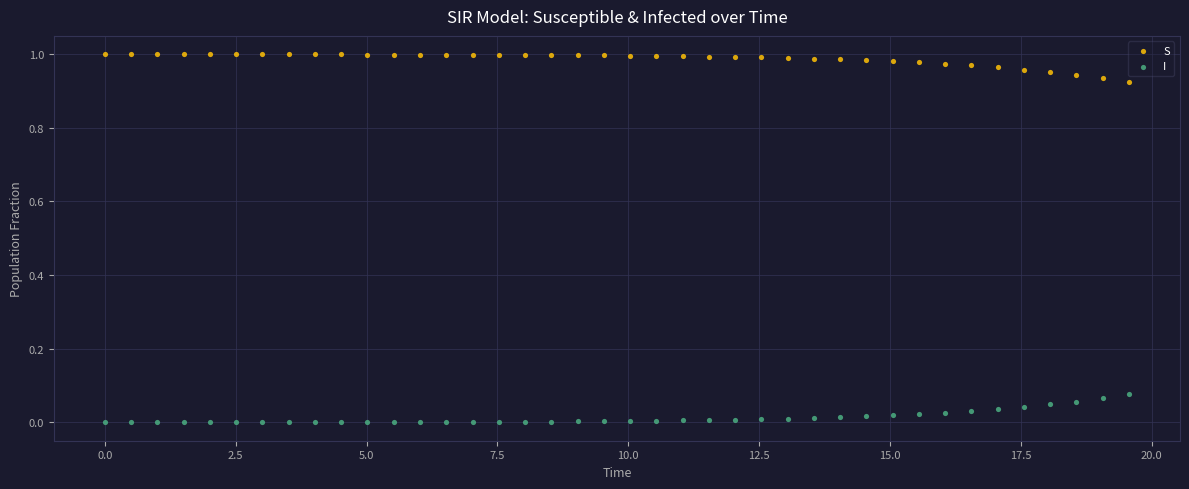

Which series contains the lowest Y value?

I